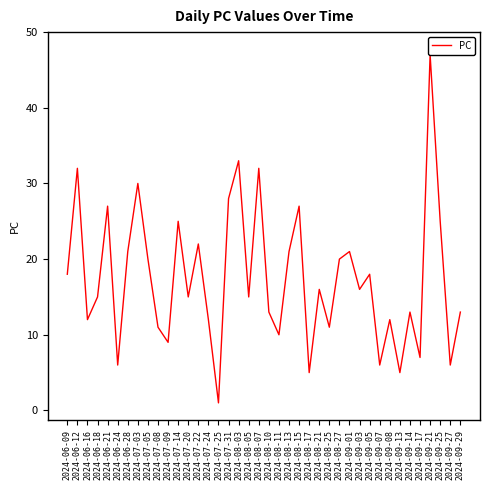

At which label does the data first exceed 16?

2024-06-09